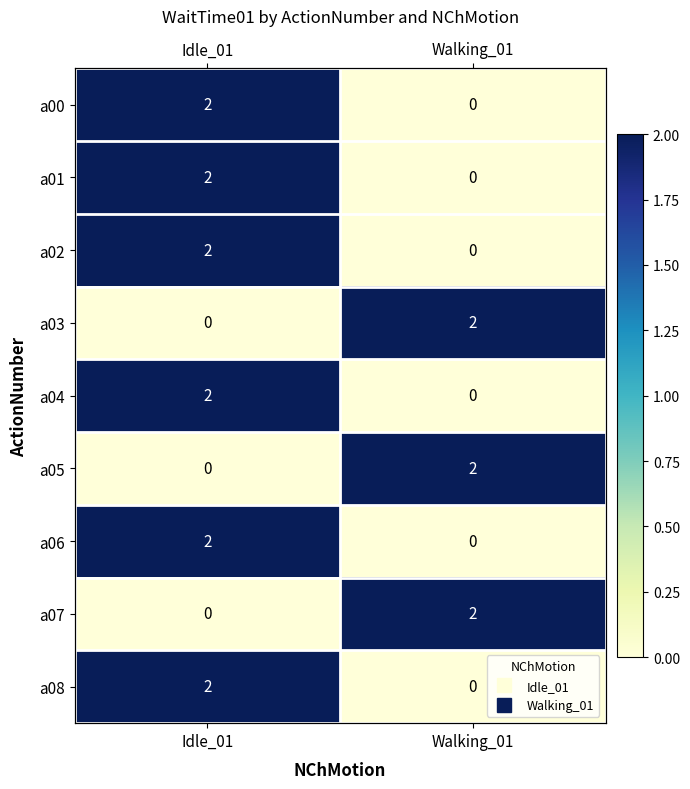

At which category is the sum across all series the highest?

Idle_01